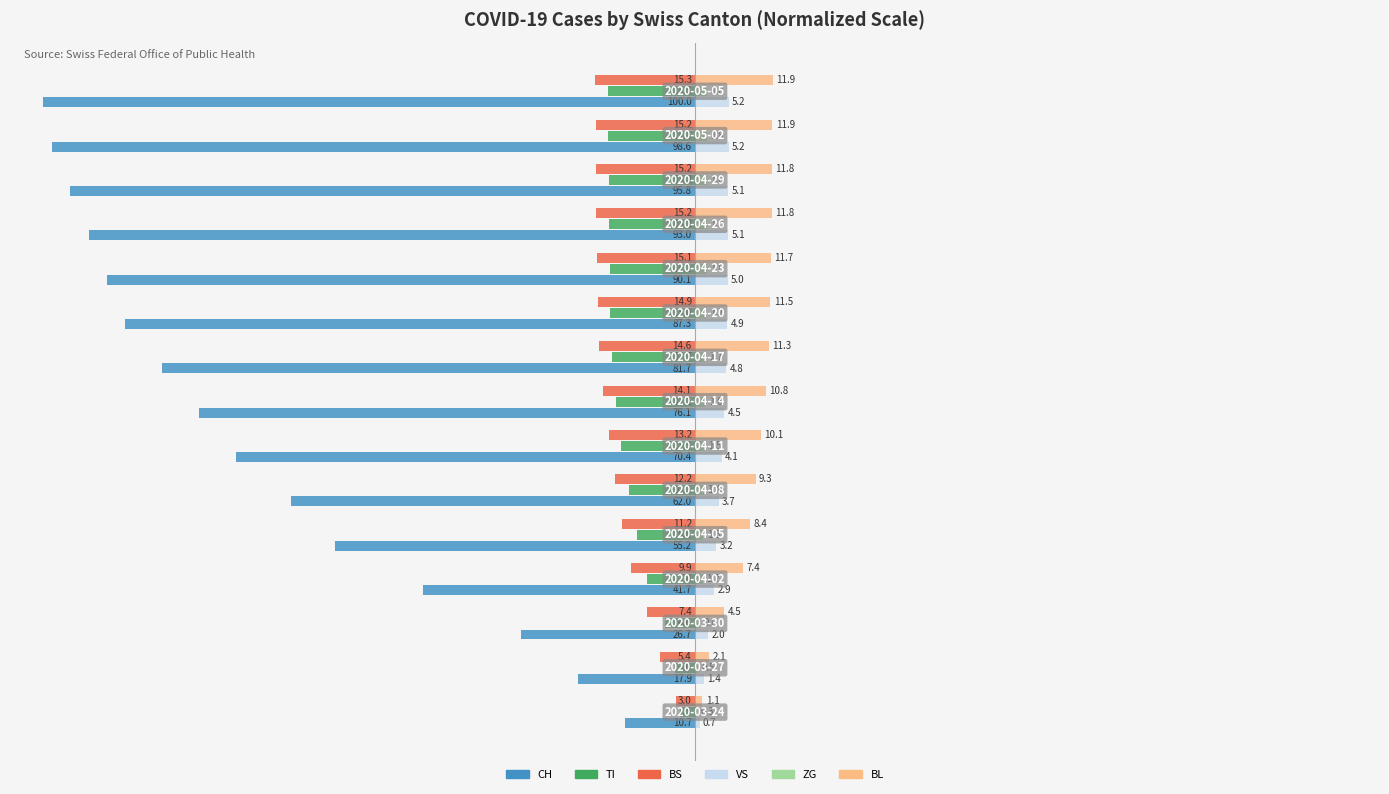

What is the greatest value displayed?

11.9